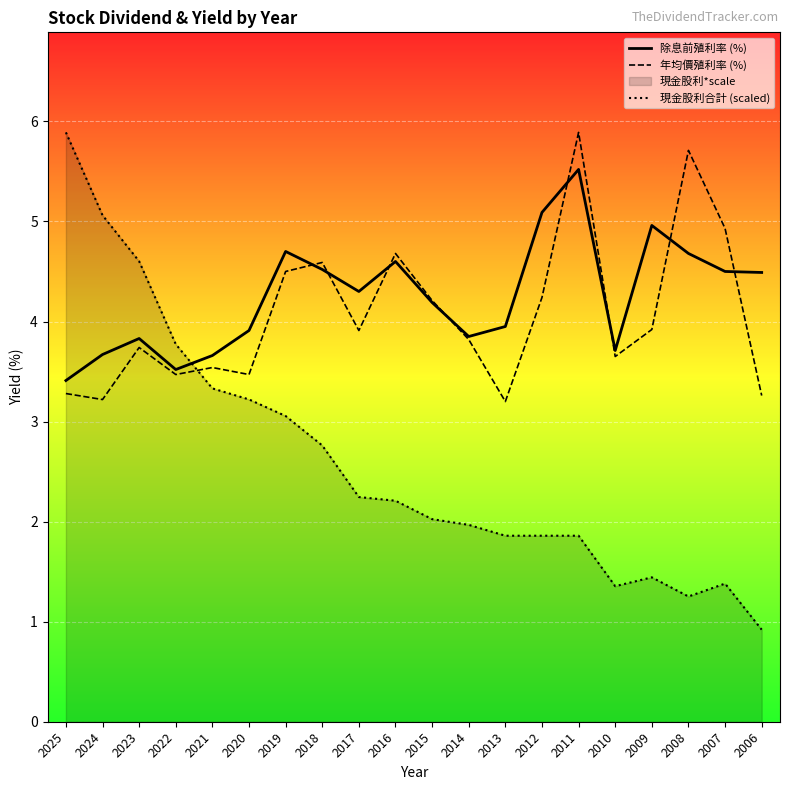

What is the value of the 除息前殖利率 (%) point at the 14th from the left?

5.1